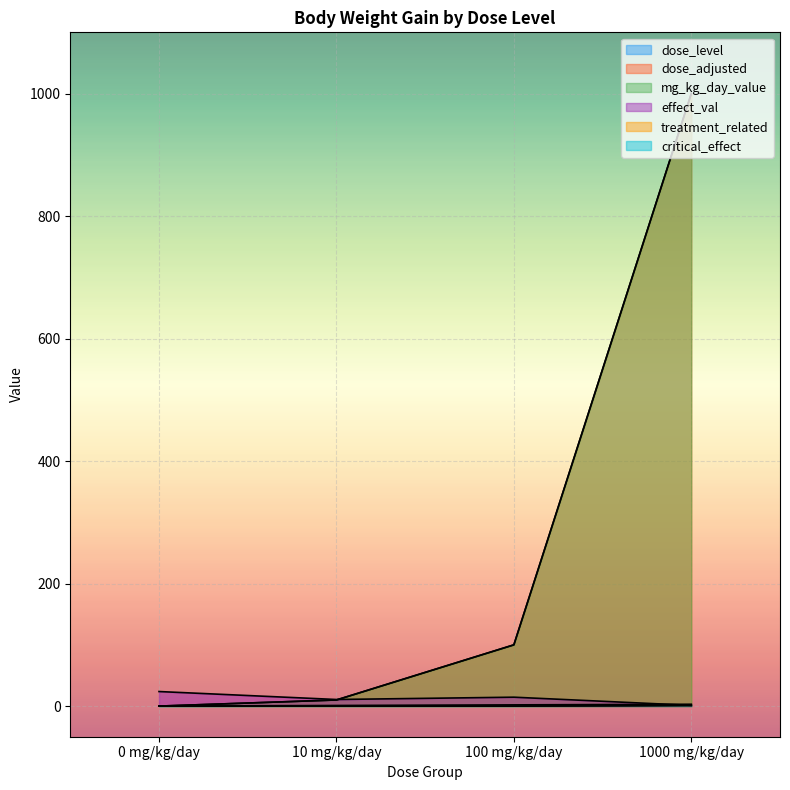

True or false: dose_adjusted has more than 0 points higher than both neighbors.

False